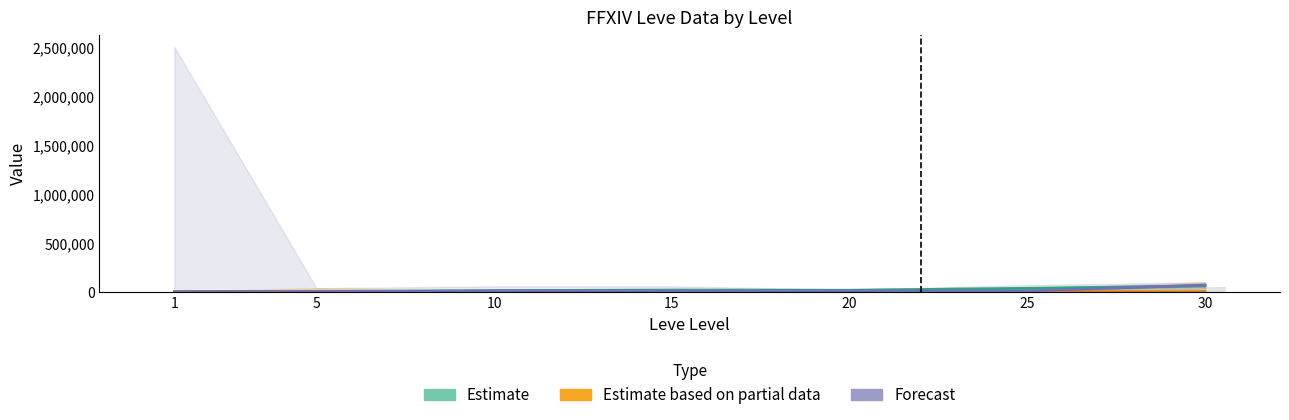

What is the spread (max minus min) of values at 20?

11999